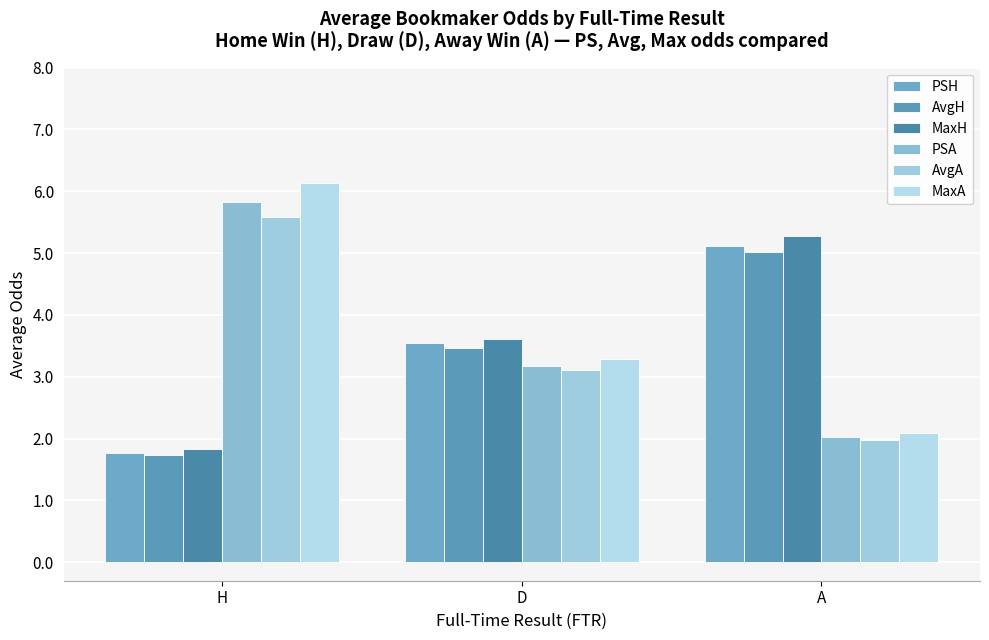

Does the chart contain any negative values?

No